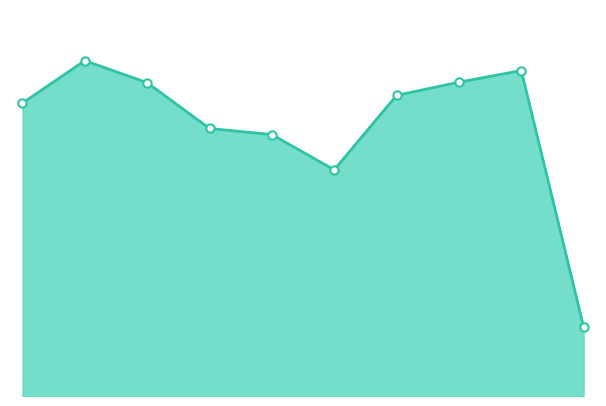

Does the chart have visible grid lines?

No